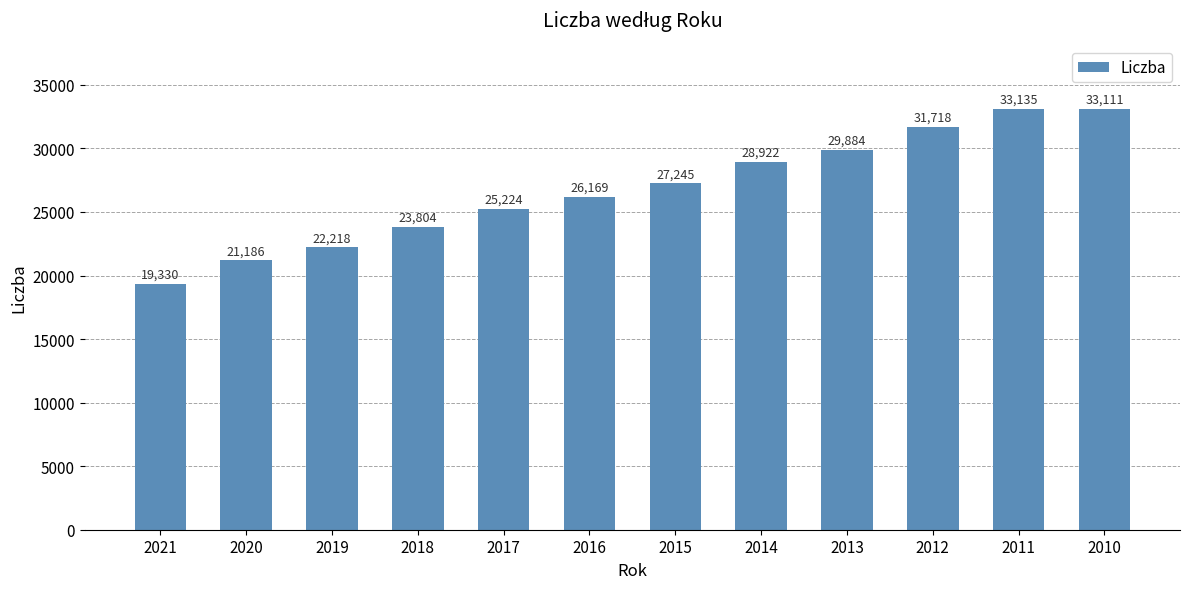

Reading left to right, transcribe all the data shown in this chart.

19330	21186	22218	23804	25224	26169	27245	28922	29884	31718	33135	33111